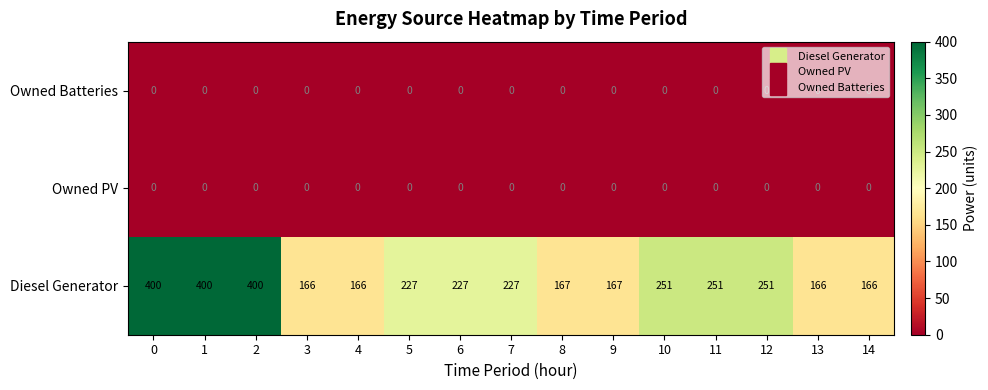

Which series changed the most between 0 and 9?

Diesel Generator